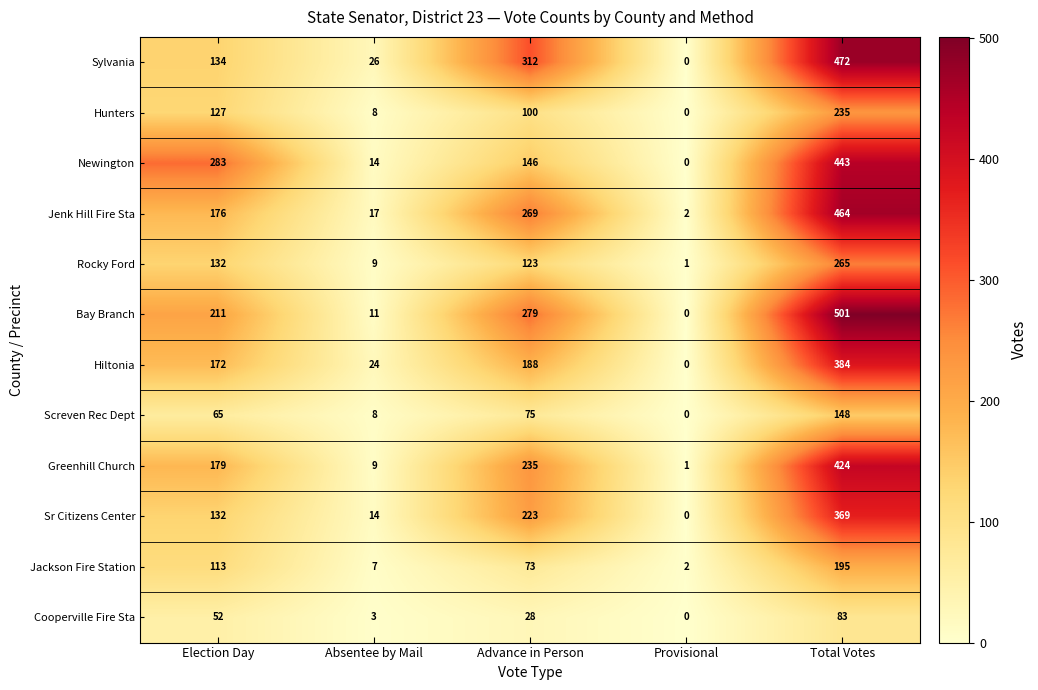

What is the average value of the Bay Branch series?

200